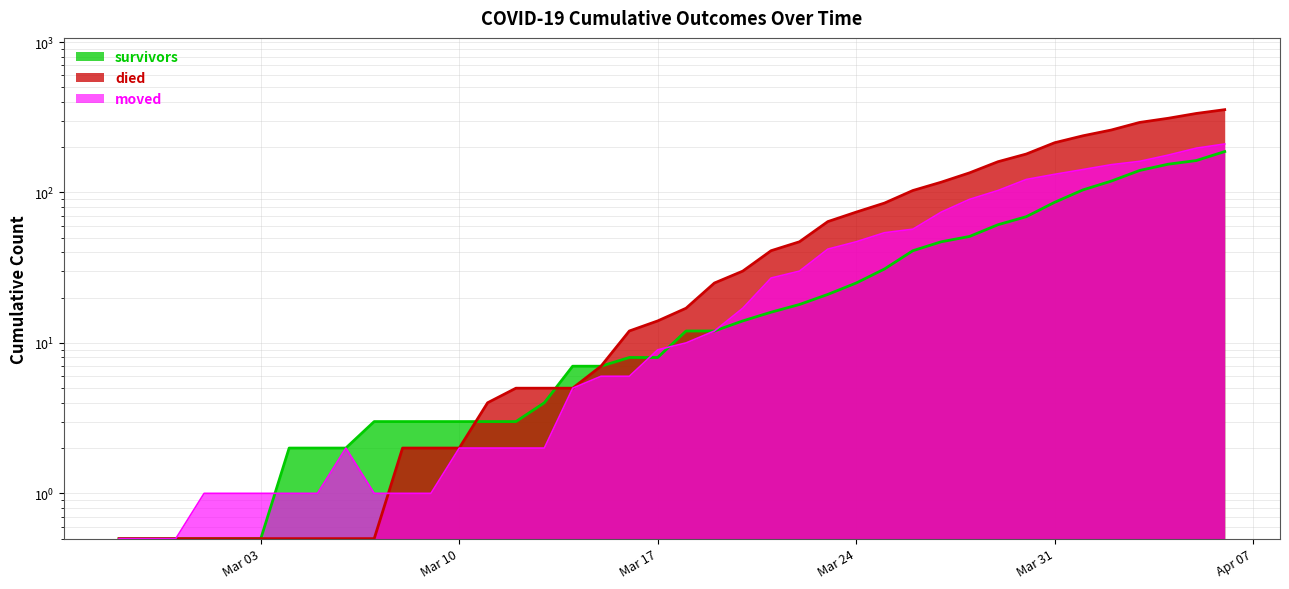

Which series has the largest range (max minus min)?

died